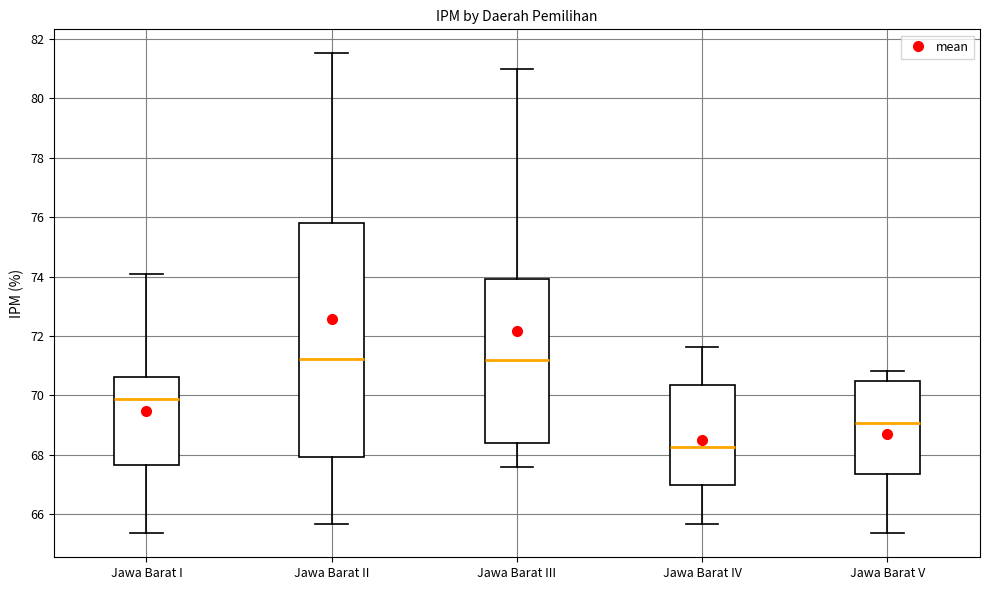

Reading left to right, transcribe this box plot: for each box, give where its median line is, the range the box spans, and where its two whiskers end, as read against the y-axis. The values are not printed on the chart, so give them approximately, as read against the axis.

Jawa Barat I: median 69.8, box 67.6 to 70.6, whiskers 65.4 to 74.0
Jawa Barat II: median 71.2, box 68.0 to 75.8, whiskers 65.6 to 81.6
Jawa Barat III: median 71.2, box 68.4 to 74.0, whiskers 67.6 to 81.0
Jawa Barat IV: median 68.2, box 67.0 to 70.4, whiskers 65.6 to 71.6
Jawa Barat V: median 69.0, box 67.4 to 70.4, whiskers 65.4 to 70.8